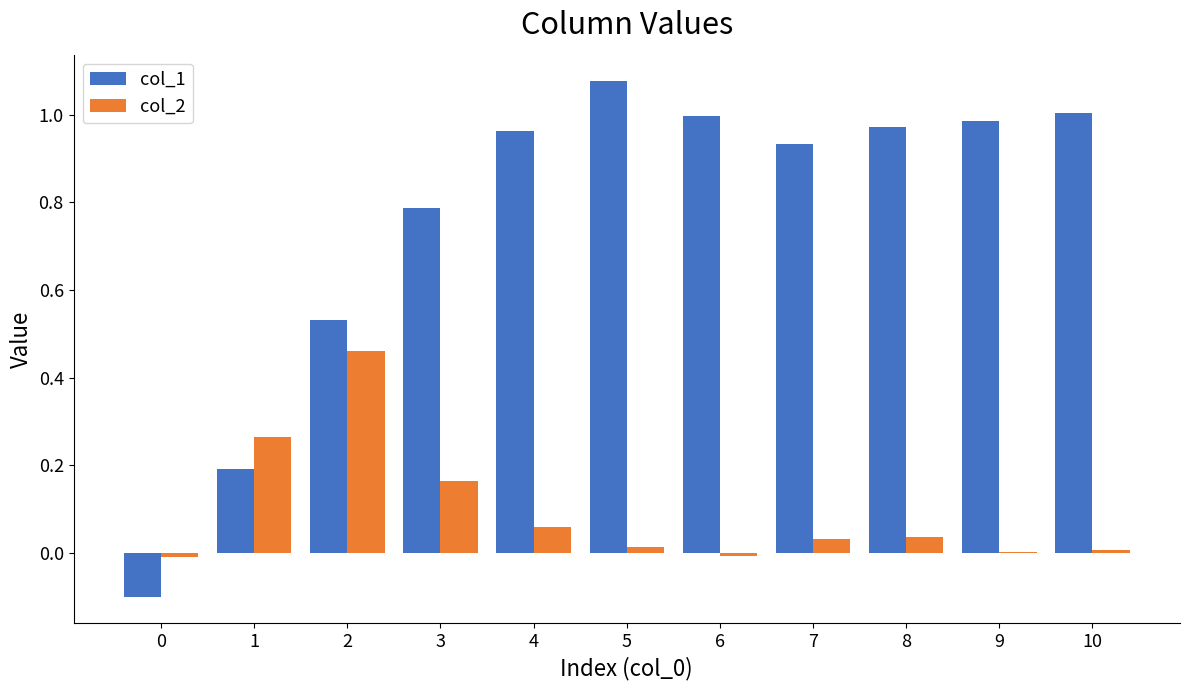

The value of col_1 at 7 is 0.4. True or false?

False